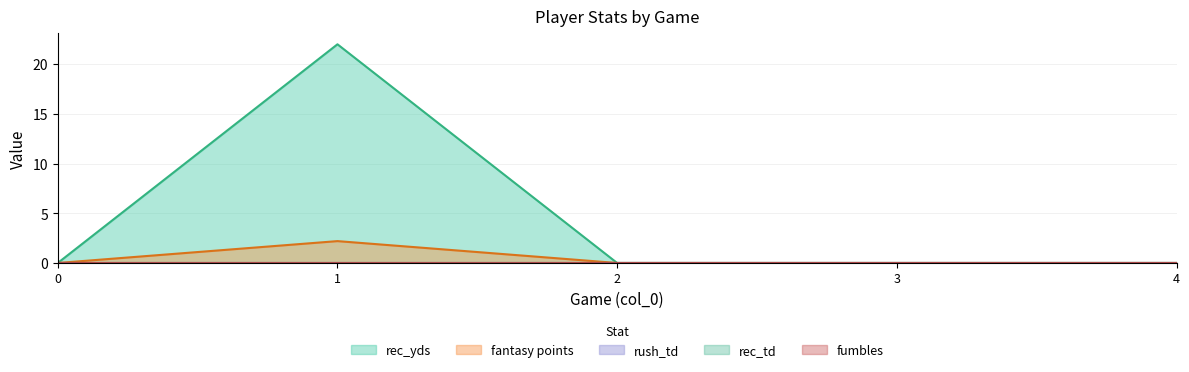

Which series has the largest total across all categories?

rec_yds